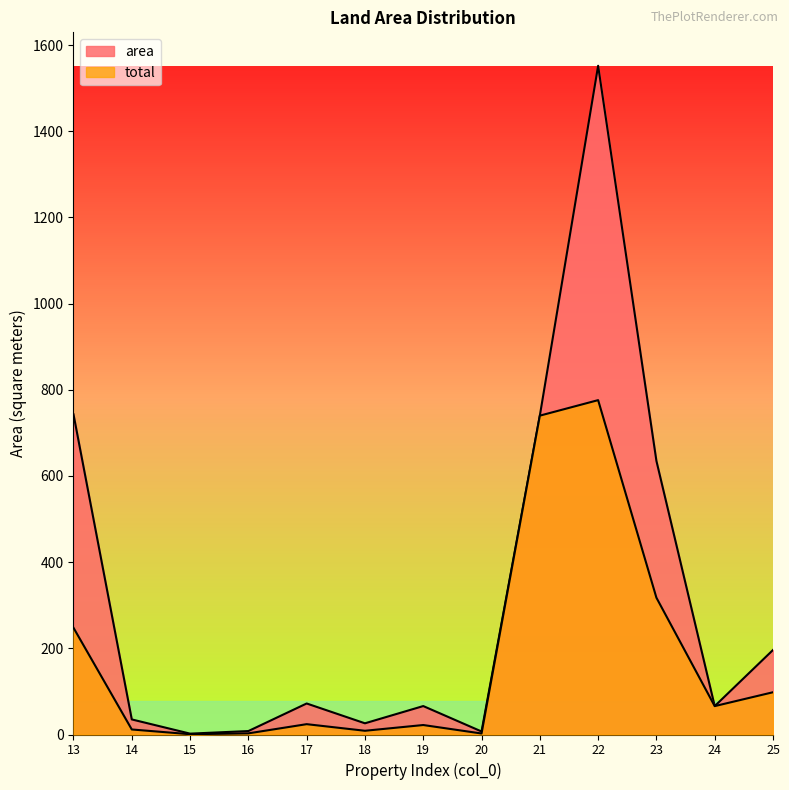

What is the value of the total point at the 5th from the left?

24.0